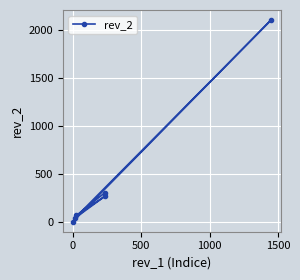

What is the difference between the maximum and minimum values?

2097